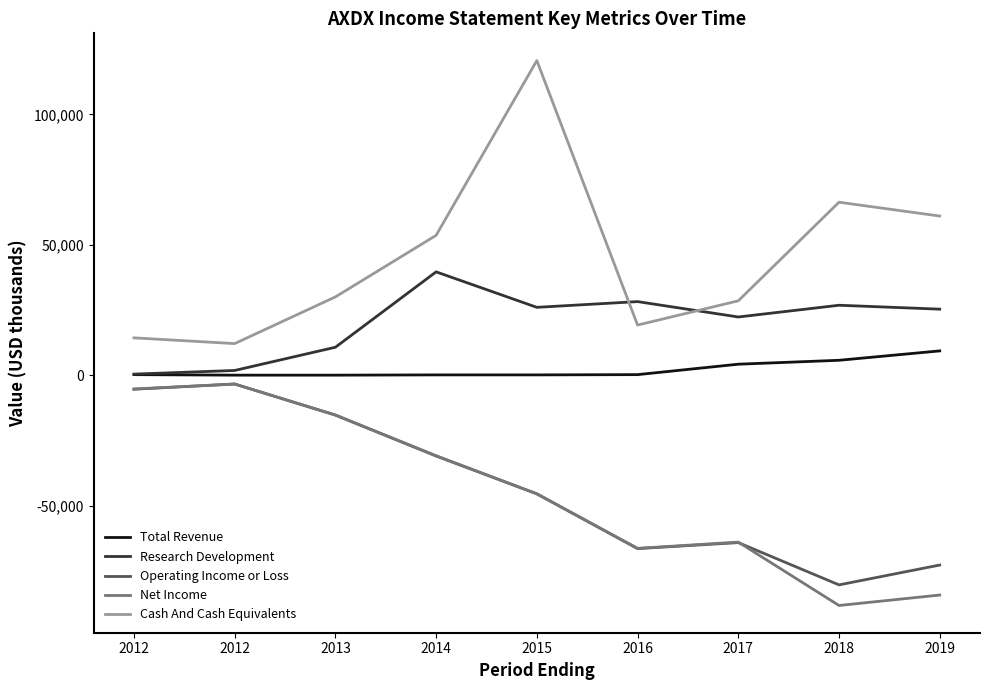

What are all the series names shown in the legend?

Total Revenue, Research Development, Operating Income or Loss, Net Income, Cash And Cash Equivalents